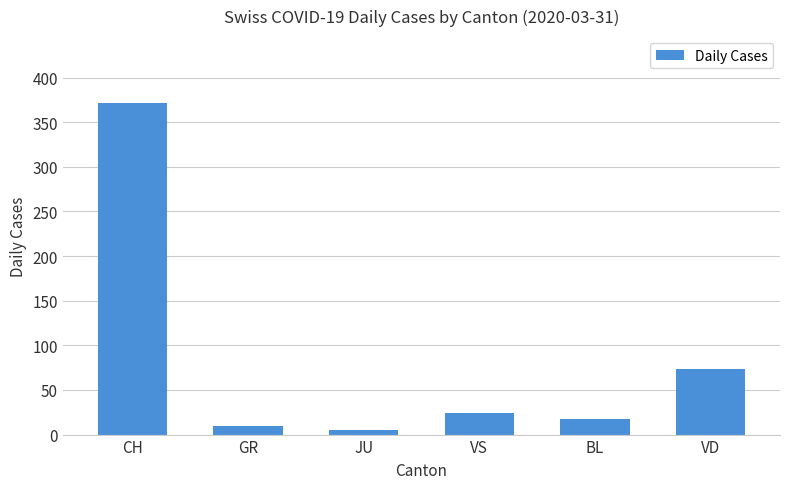

Approximately how many times larger is the value at VD compared to JU?

14.6